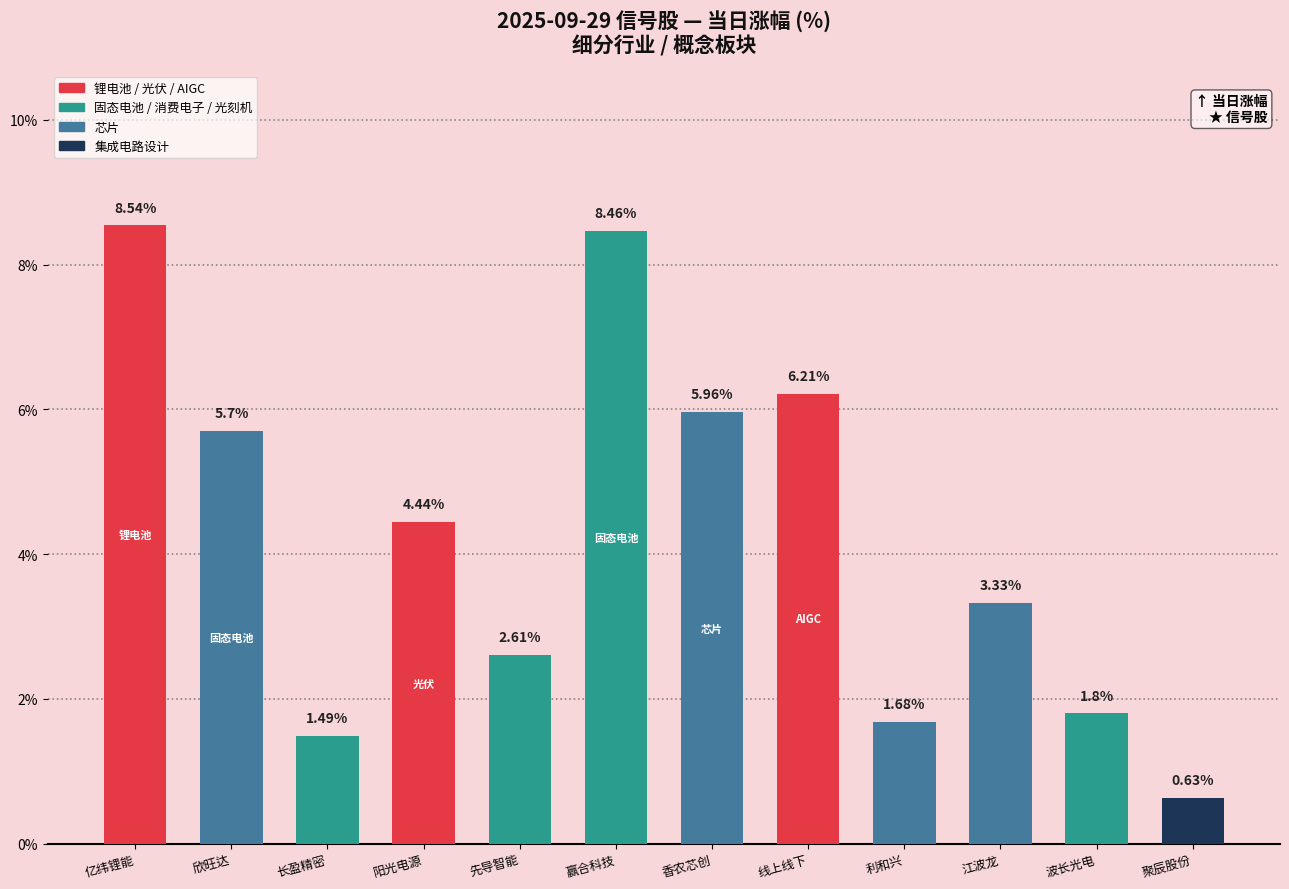

Rank the categories by value from lowest to highest.

聚辰股份, 长盈精密, 利和兴, 波长光电, 先导智能, 江波龙, 阳光电源, 欣旺达, 香农芯创, 线上线下, 赢合科技, 亿纬锂能